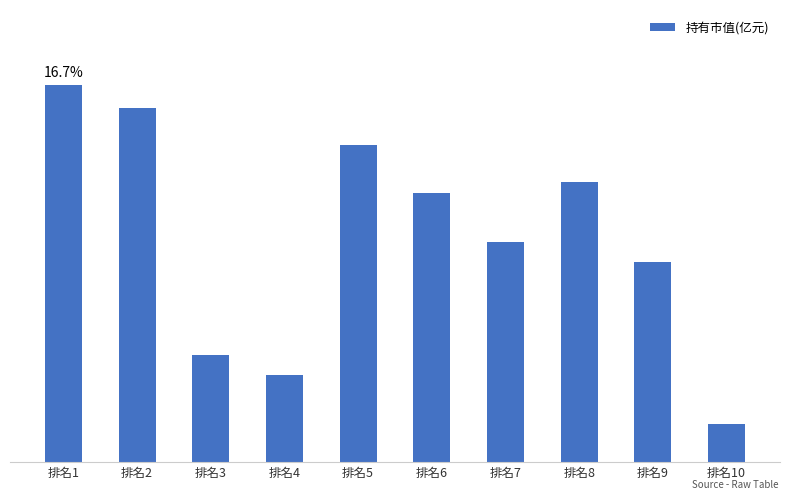

At which category does the chart reach its minimum across all series?

排名10